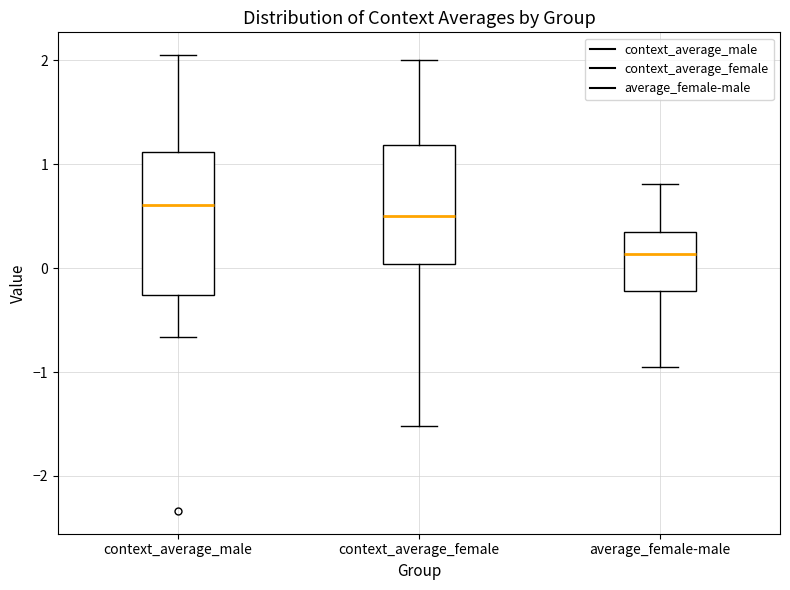

Which box's median line is the lowest?

average_female-male